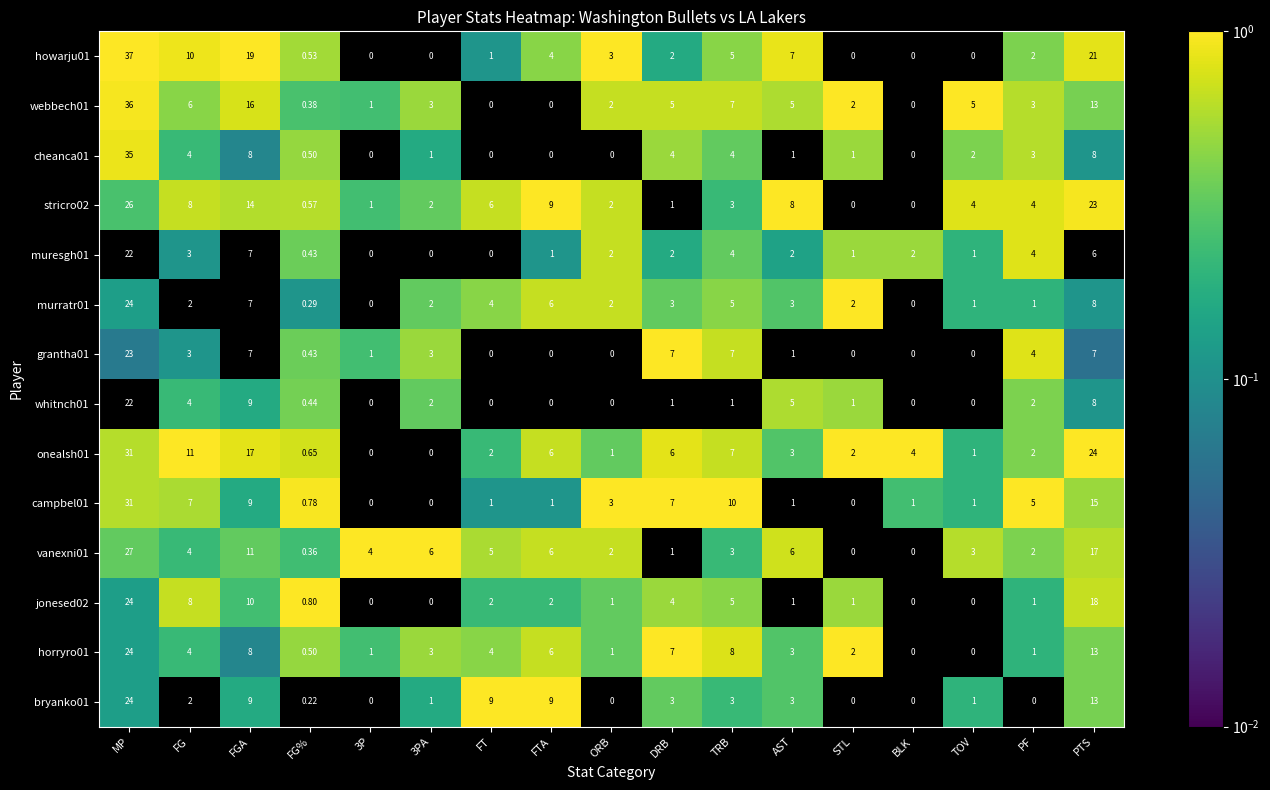

What is the total value across all series at MP?

386.0